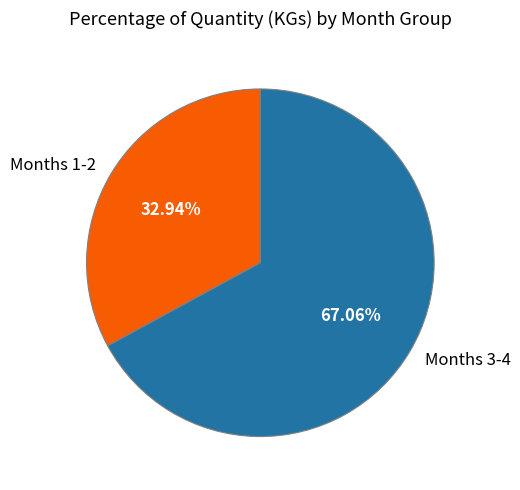

Is Months 3-4 the majority of the pie?

Yes